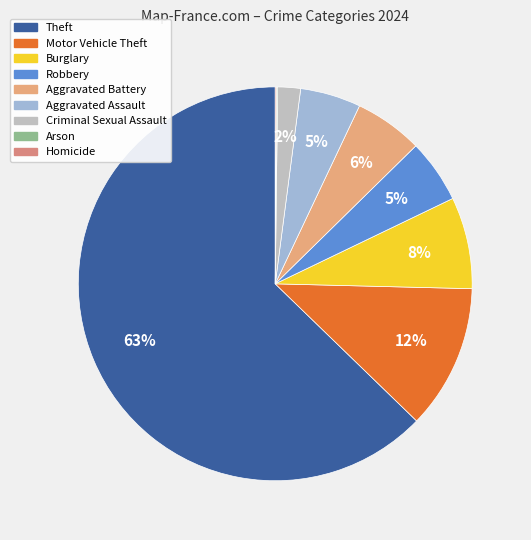

How many slices are in this pie chart?

9